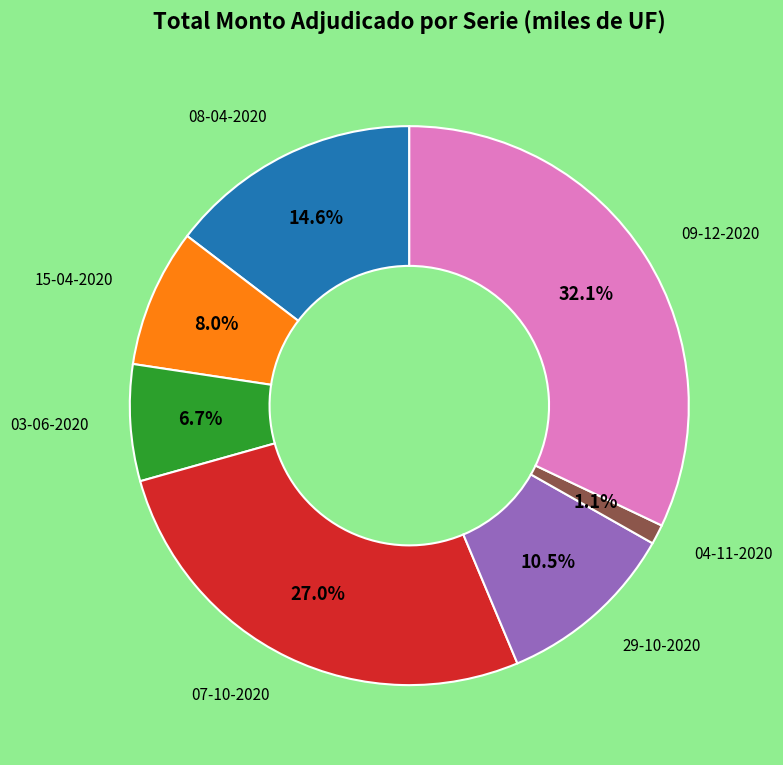

Does any single category account for the majority?

No